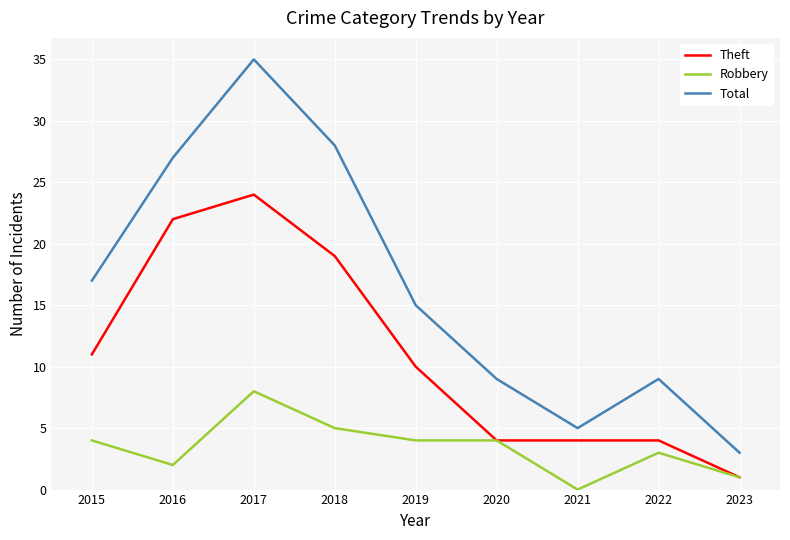

True or false: Total and Theft intersect in this chart.

False